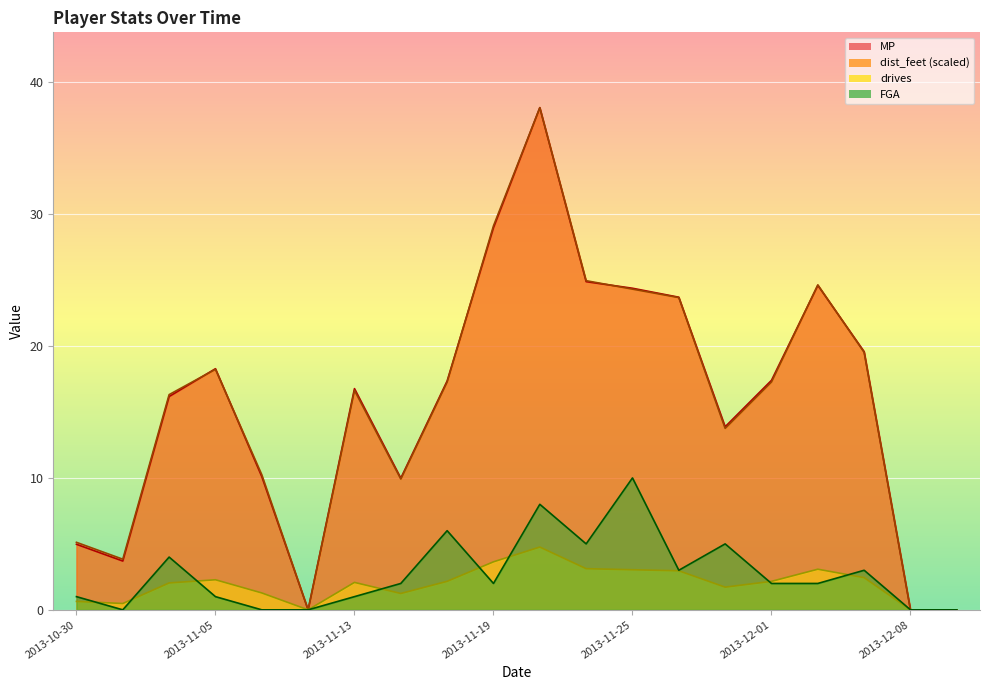

What position from the left is 2013-11-05?

4